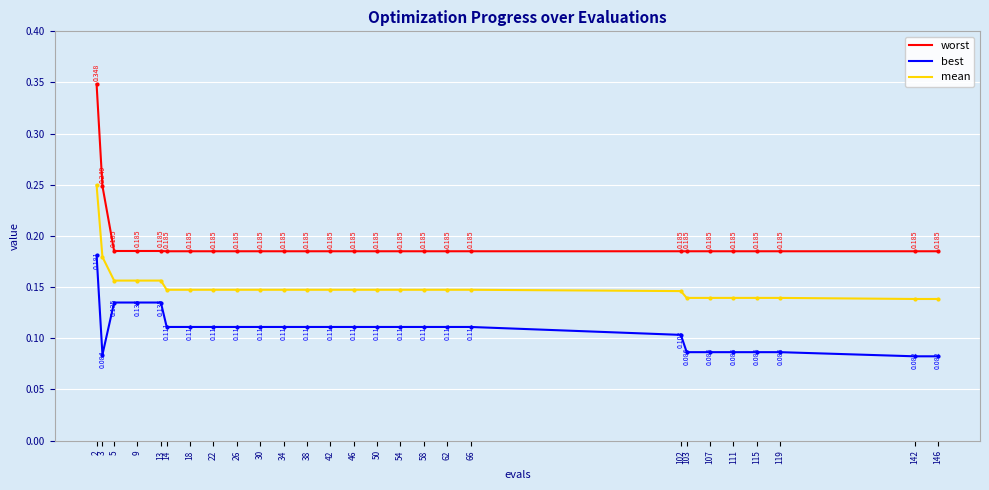

Count the number of categories in the chart.

27